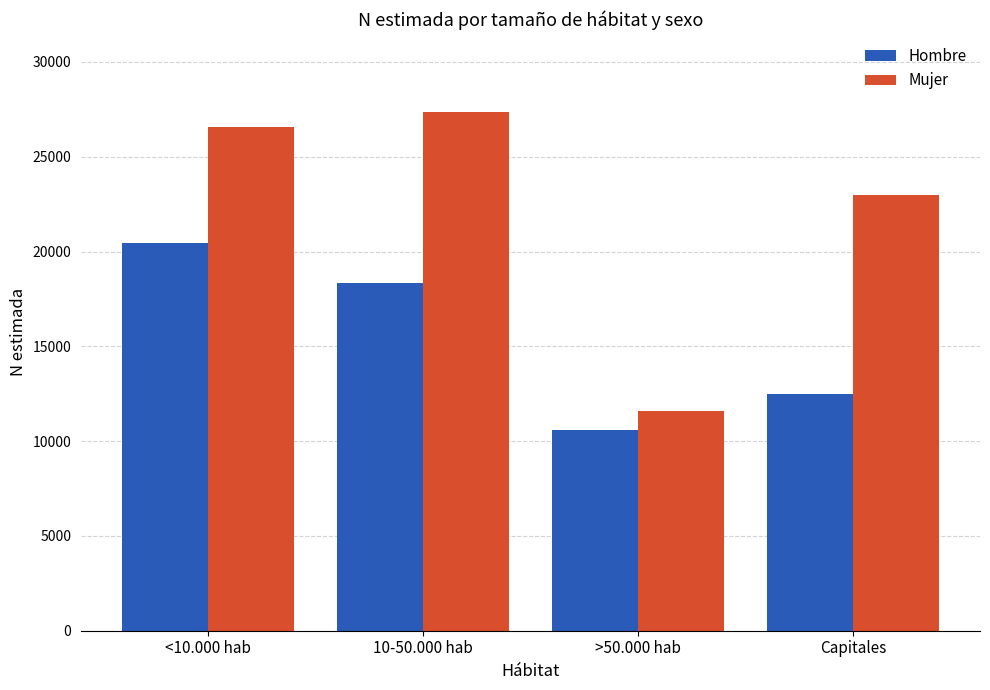

Reading left to right, transcribe all the data shown in this chart.

Hombre: 20459	18362	10565	12463
Mujer: 26571	27370	11609	22968